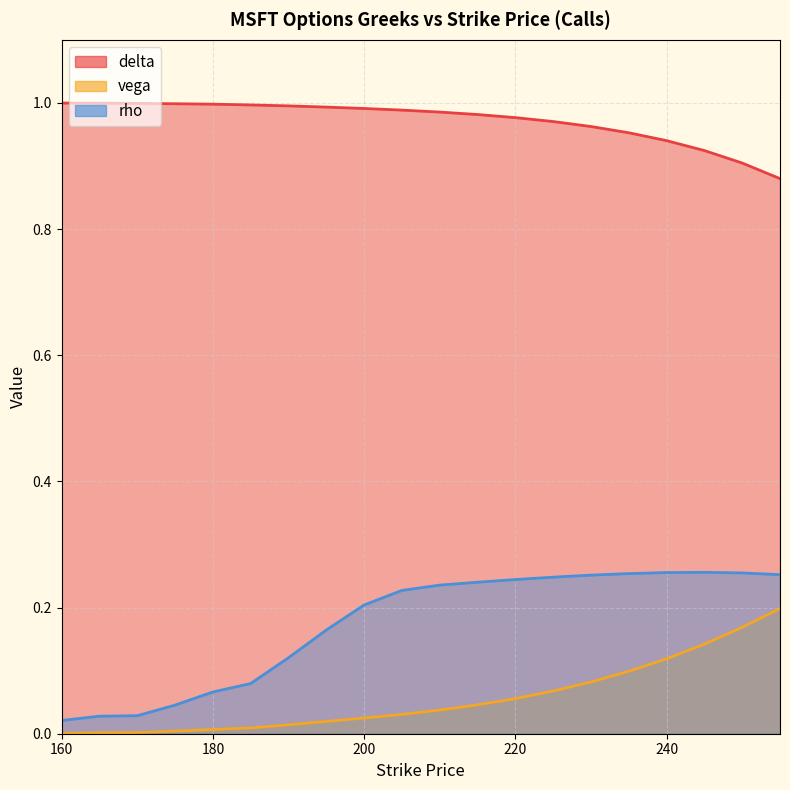

Which category has the lowest value in the vega series?

160